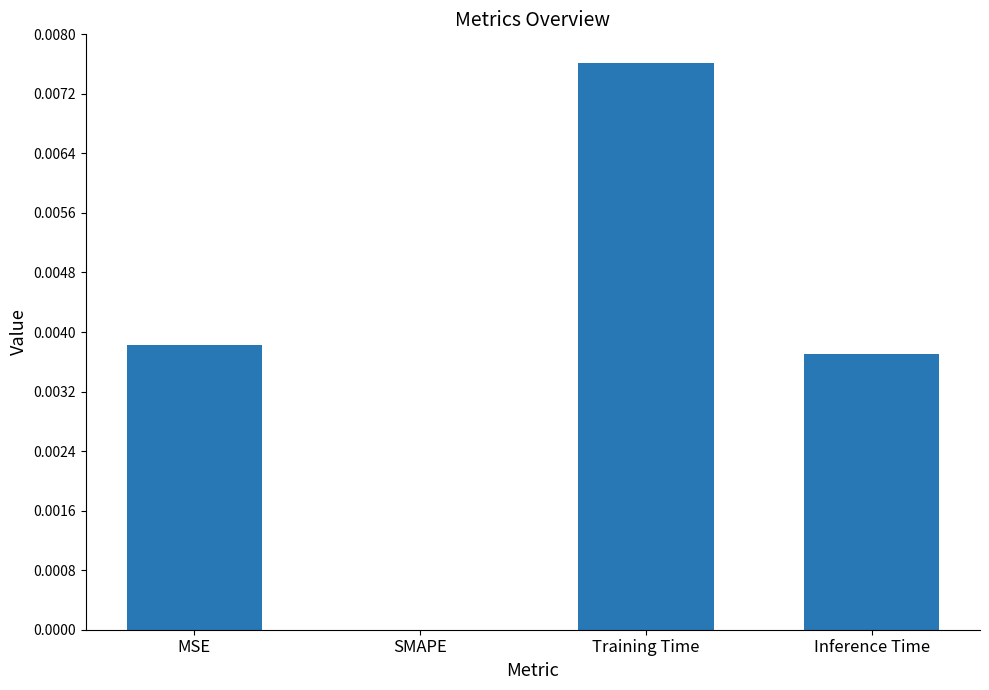

Is it true that the value at SMAPE is 0.0?

True